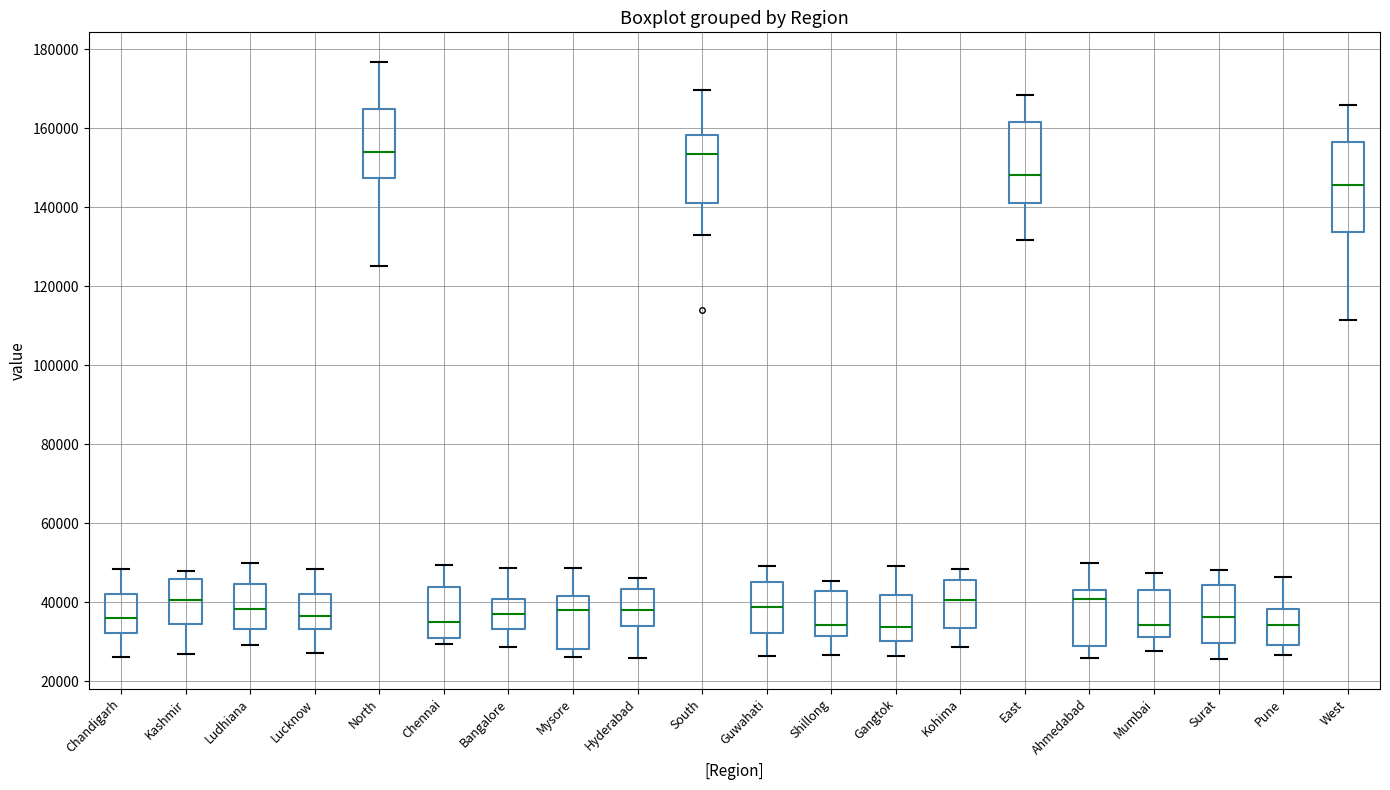

Comparing the boxes themselves (not the whiskers), which one is the tallest?

West